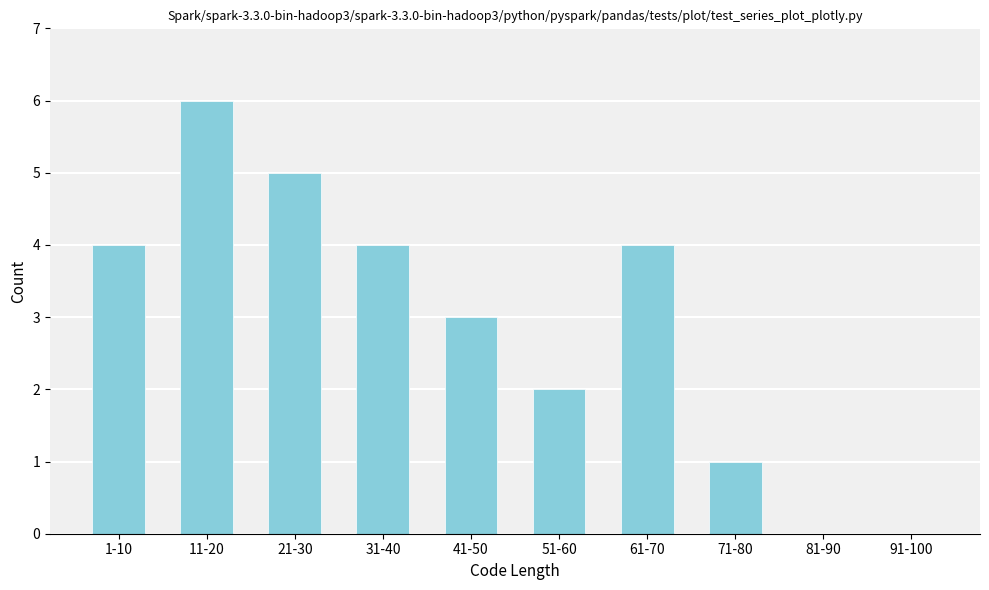

Reading left to right, extract all data points from this chart.

1-10=4	11-20=6	21-30=5	31-40=4	41-50=3	51-60=2	61-70=4	71-80=1	81-90=0	91-100=0